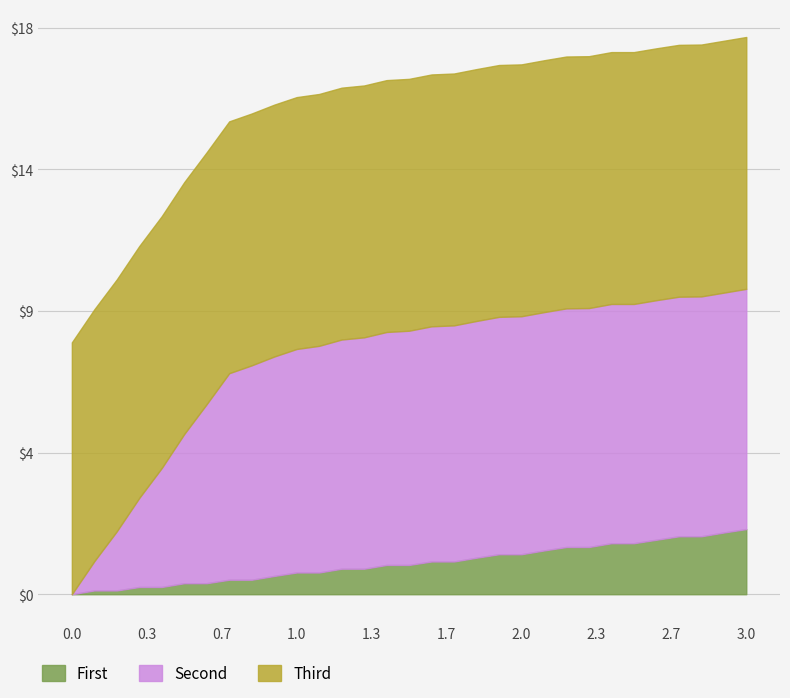

What are all the series names shown in the legend?

First, Second, Third